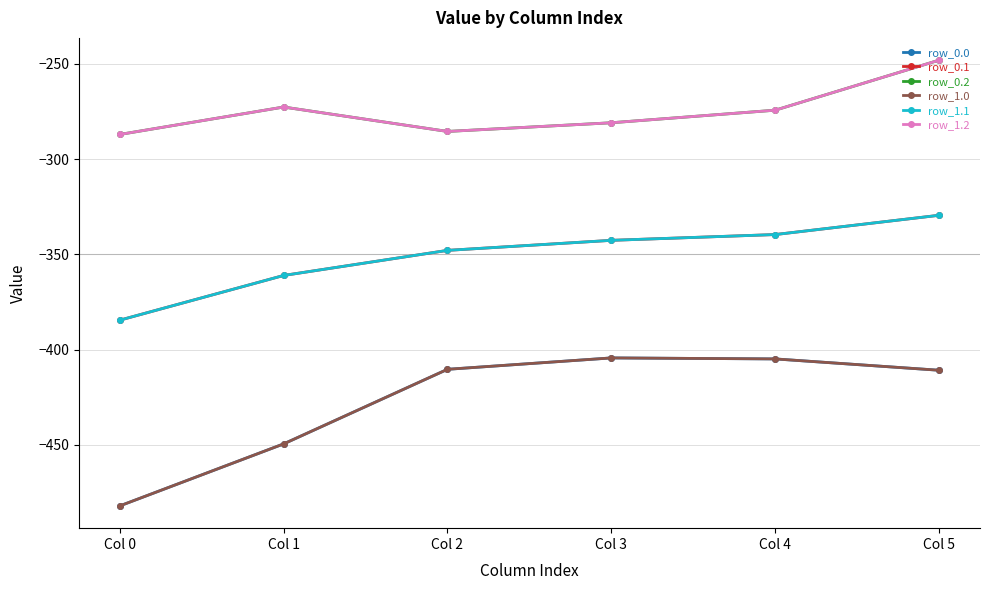

Which category has the highest value in the row_1.0 series?

Col 3